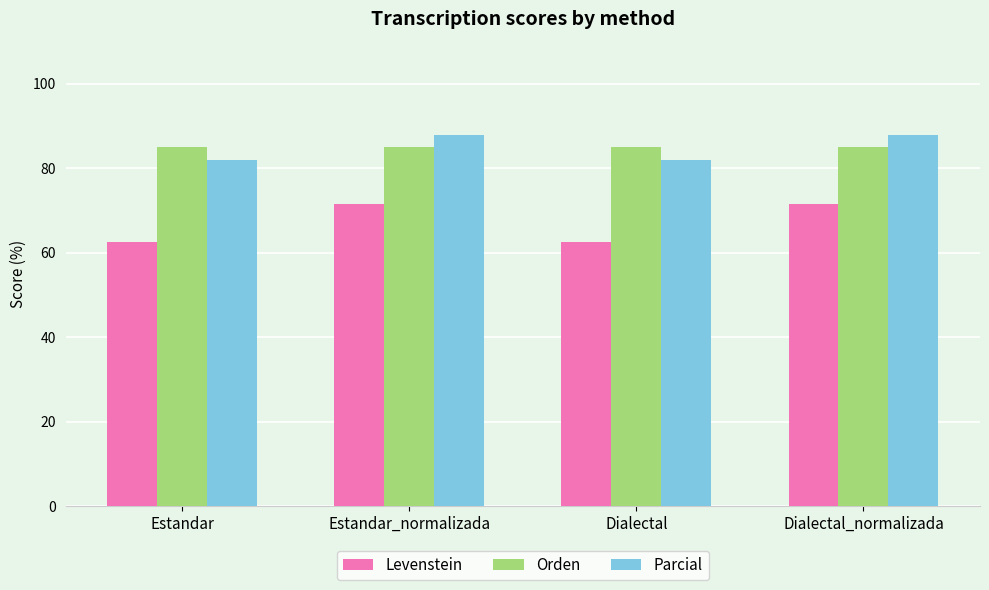

What is the maximum value shown in the chart?

87.8